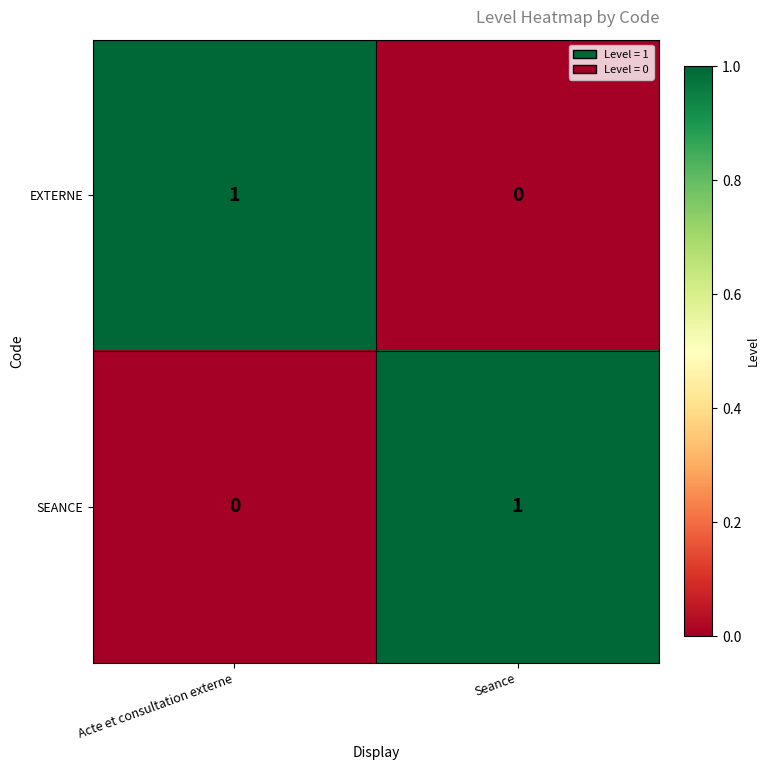

How many series are shown in this chart?

2